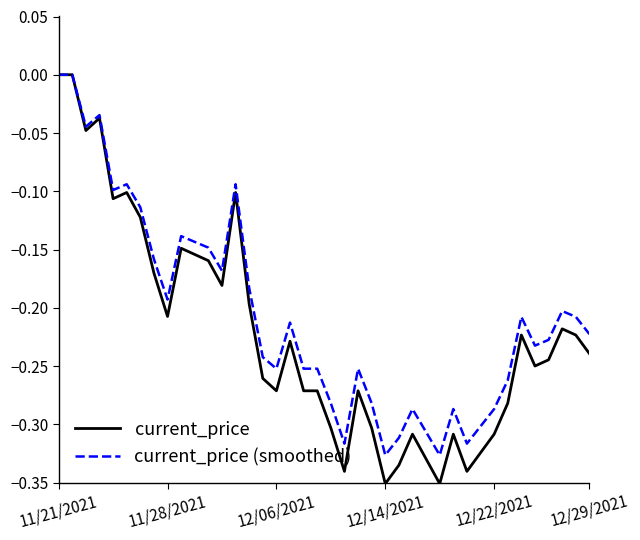

Which series has the widest spread of values?

current_price